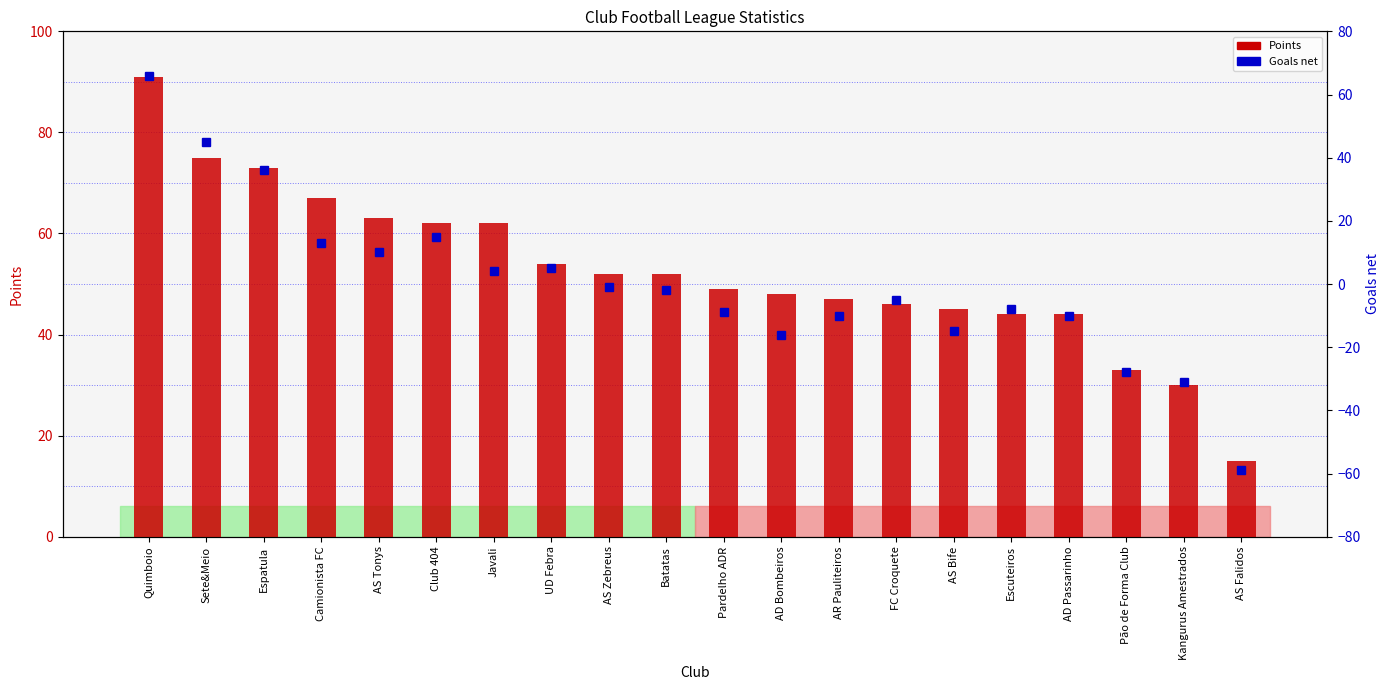

The value of Points at AS Zebreus is 17. True or false?

False